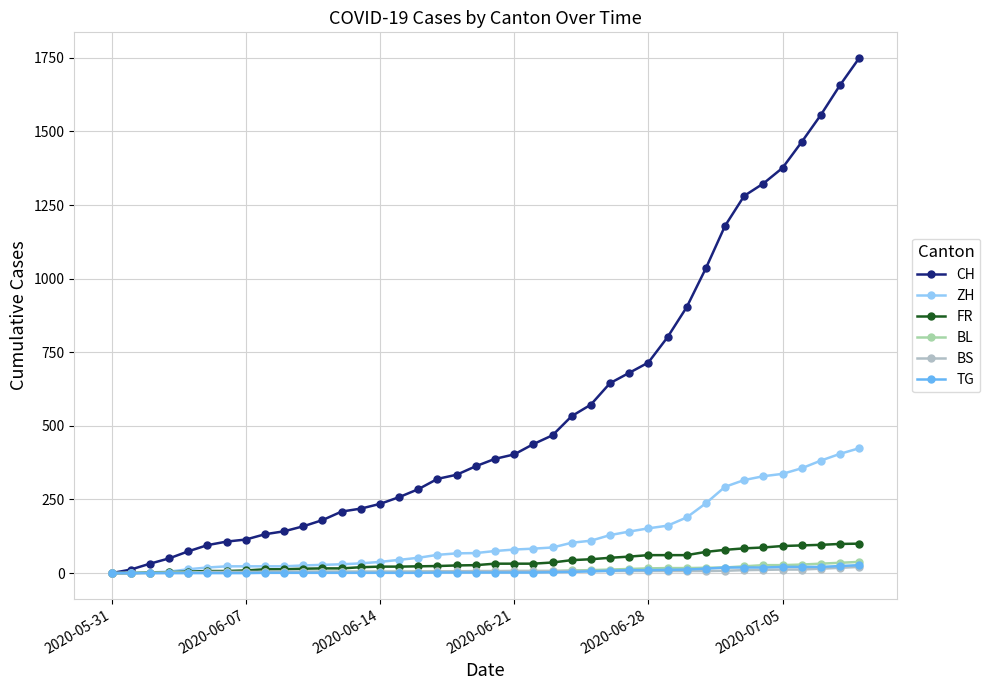

Where do BL and BS first cross each other?

2020-06-28 and 2020-07-05